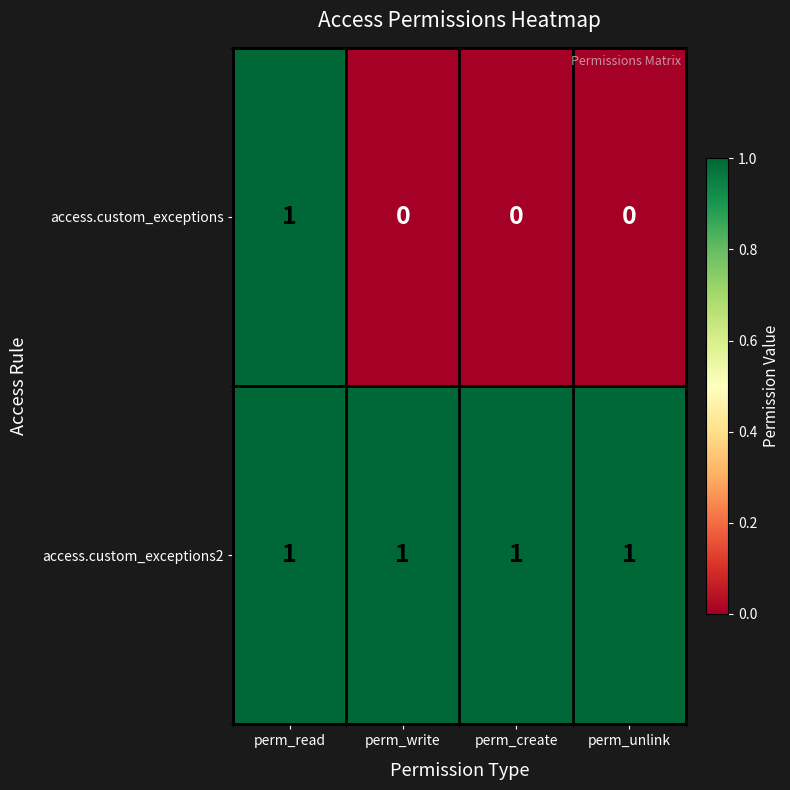

How many access.custom_exceptions values are between 0 and 1?

4